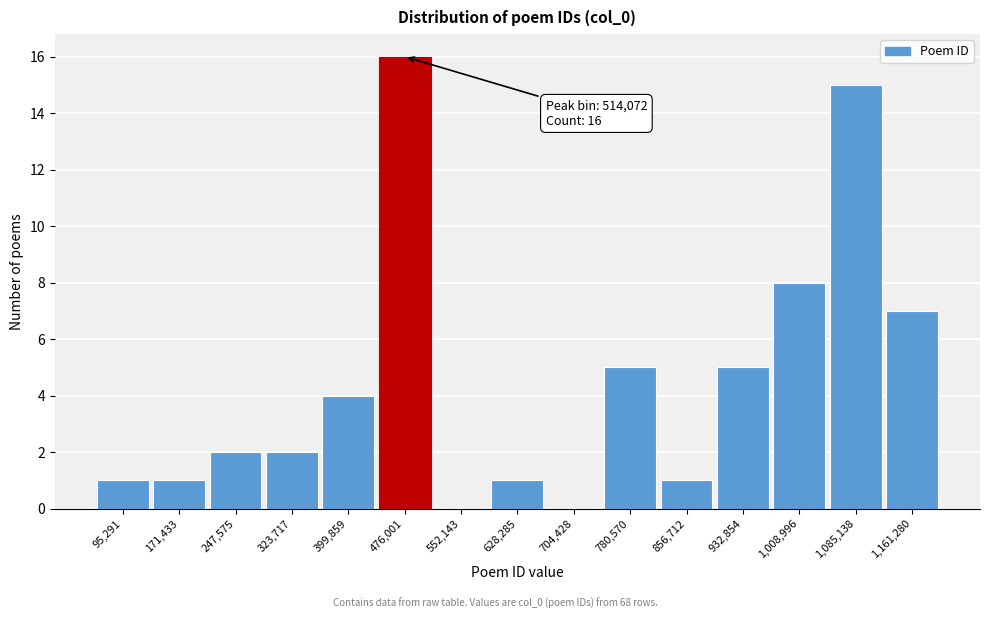

Reading right to left, transcribe all the data shown in this chart.

1,161,280=7	1,085,138=15	1,008,996=8	932,854=5	856,712=1	780,570=5	704,428=0	628,285=1	552,143=0	476,001=16	399,859=4	323,717=2	247,575=2	171,433=1	95,291=1